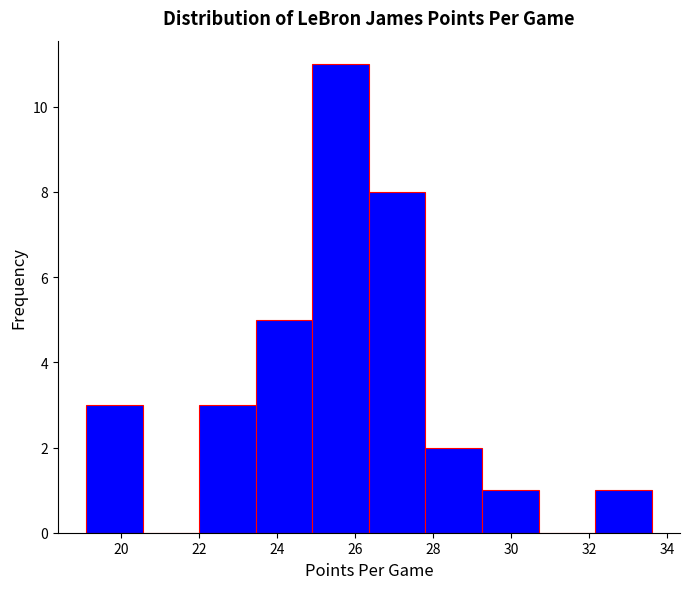

Reading left to right, list every bar in this chart as the range it spans on the x-axis followed by its height. Neither the bar edges nor the heights are printed on the chart, so give them approximately, as read against the axes.

19.10 to 20.55: 3
20.55 to 22.00: 0
22.00 to 23.45: 3
23.45 to 24.90: 5
24.90 to 26.35: 11
26.35 to 27.80: 8
27.80 to 29.25: 2
29.25 to 30.70: 1
30.70 to 32.15: 0
32.15 to 33.60: 1